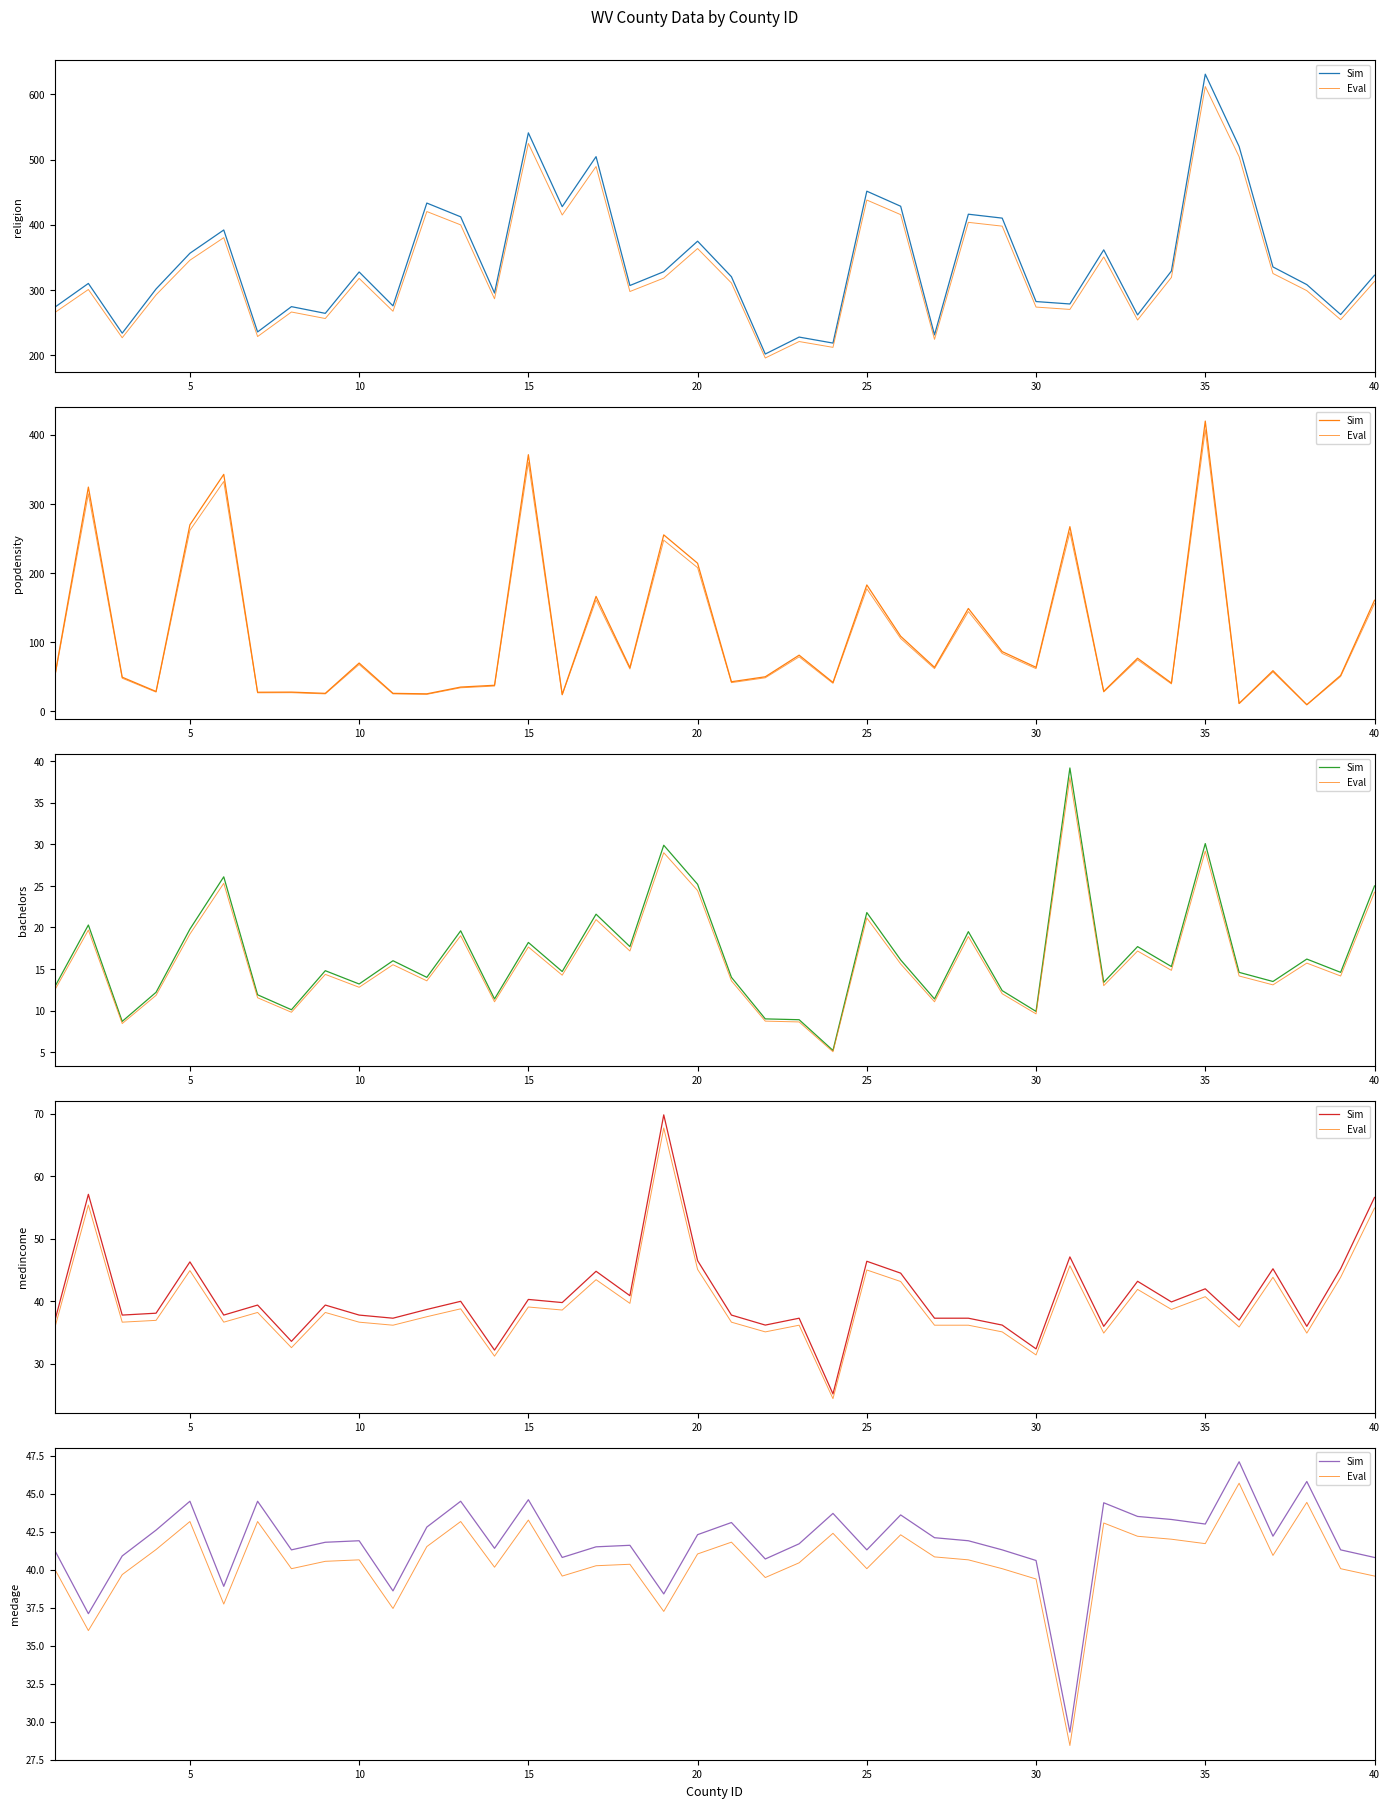

At how many categories does at least one series exceed 38?

38